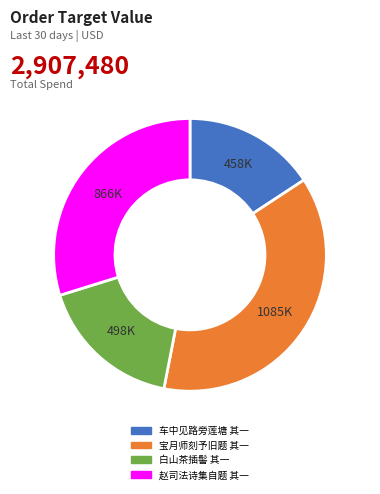

Between 白山茶插髻 其一 and 赵司法诗集自题 其一, which is larger?

赵司法诗集自题 其一